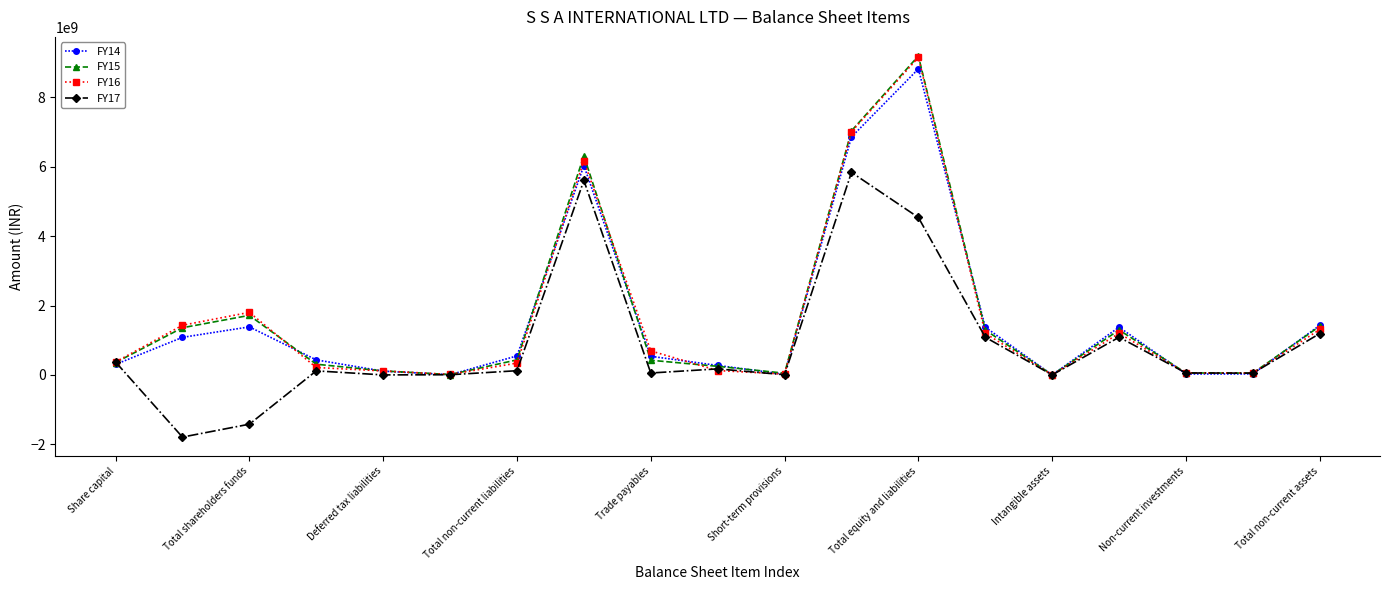

At how many categories does at least one series exceed 4359134382?

3